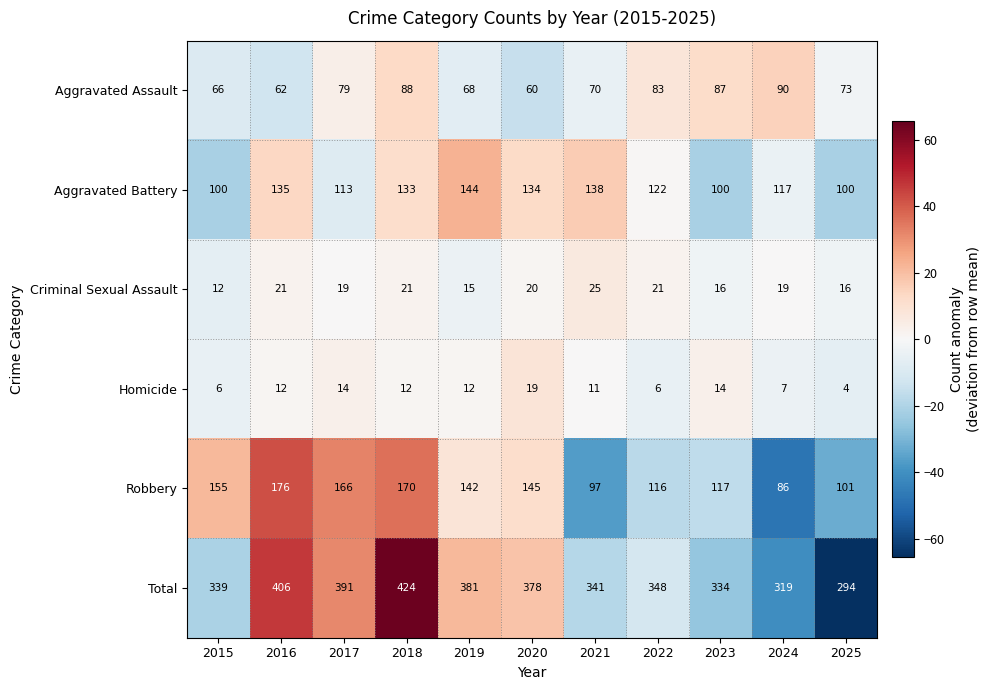

At how many categories does at least one series exceed 6?

11